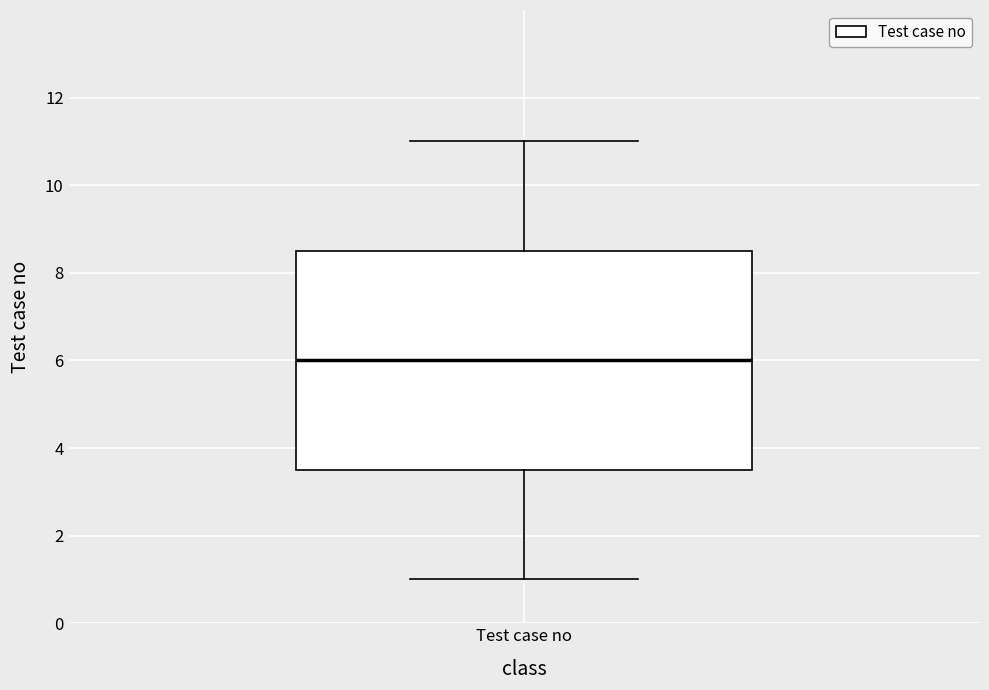

Read this box plot against the y-axis: the position of the median line, the range covered by the box, and the ends of both whiskers. The values are not printed on the chart, so give them approximately, as read against the axis.

median 6.0, box 3.6 to 8.6, whiskers 1.0 to 11.0